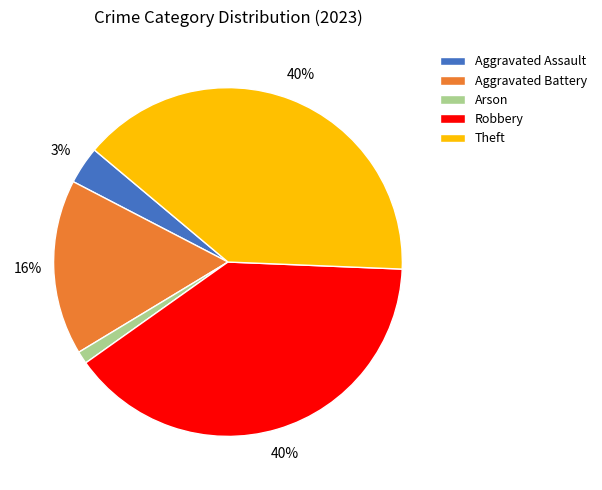

Which has a higher value, Robbery or Aggravated Battery?

Robbery